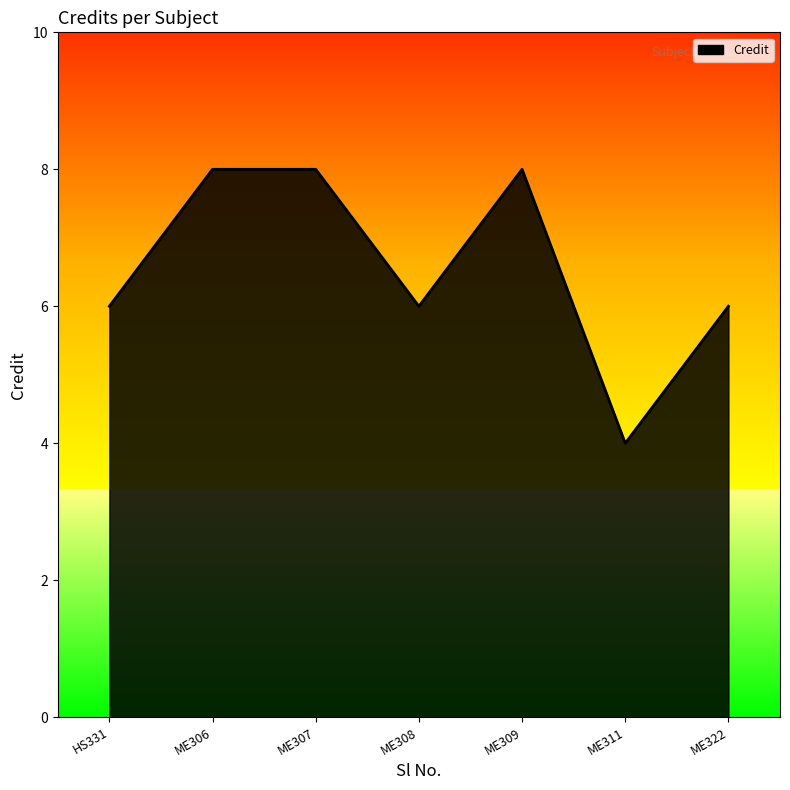

Is it true that the value at ME308 is 6?

True